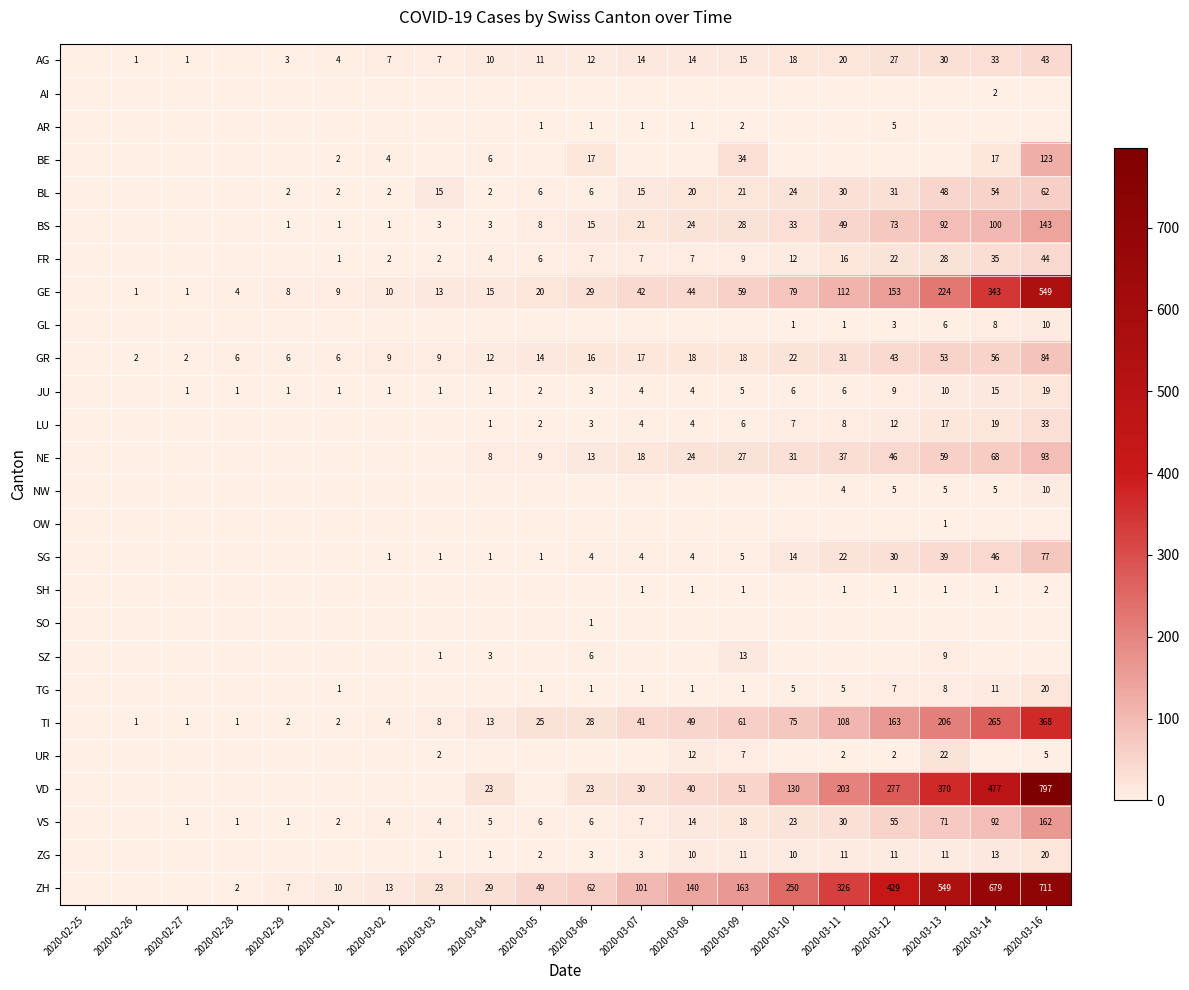

The BL series shows 15 at 2020-03-07. True or false?

True